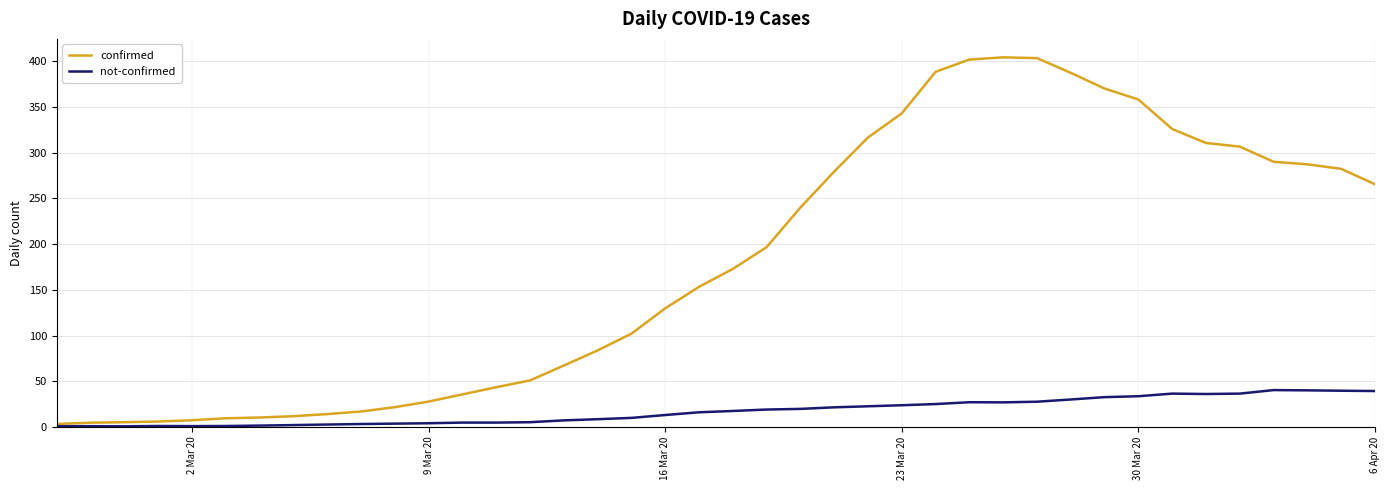

Which series has the largest total across all categories?

confirmed